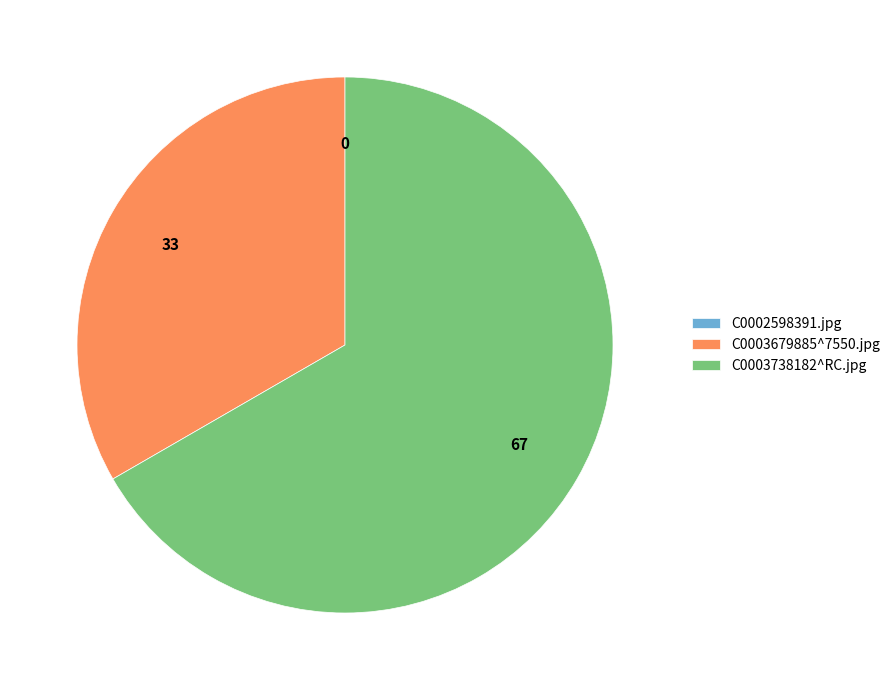

Is the sum of C0003738182^RC.jpg and C0003679885^7550.jpg greater than half?

Yes